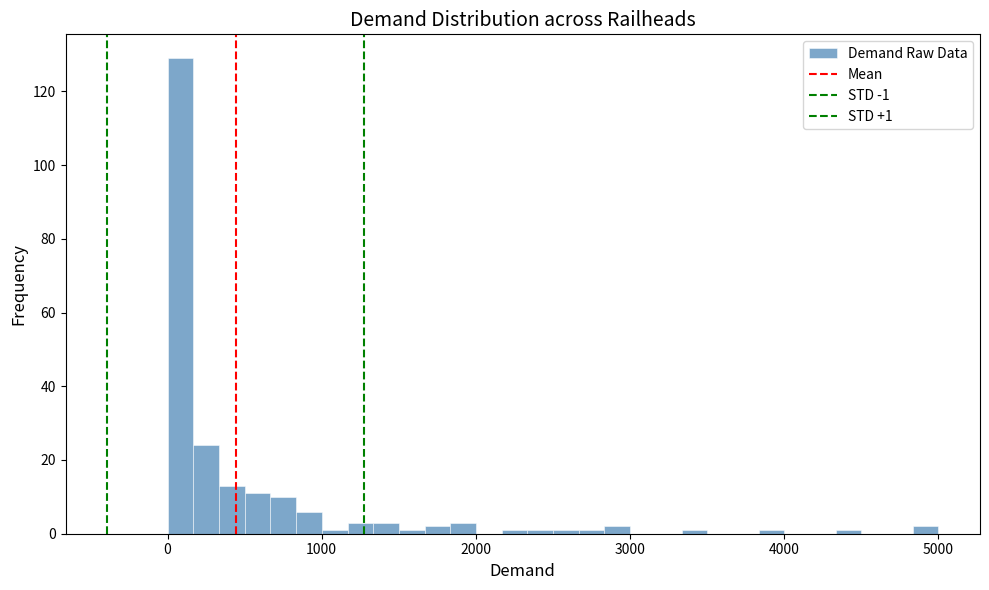

Read against the x-axis, roughly where is the centre of the tallest bar?

100